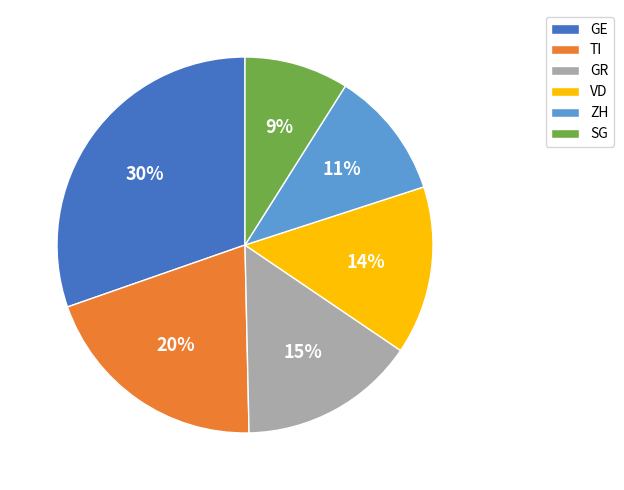

Rank the categories by value from lowest to highest.

SG, ZH, VD, GR, TI, GE